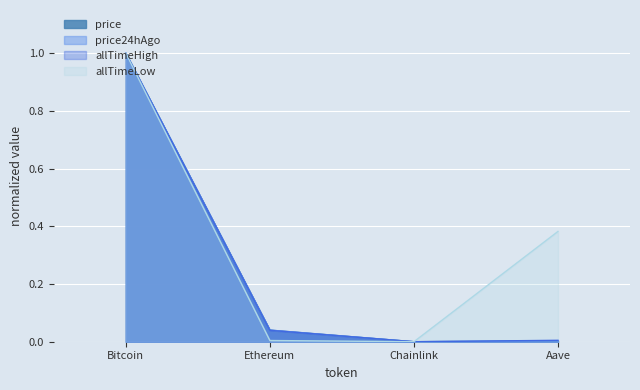

How many interior local valleys does the allTimeHigh series have?

1